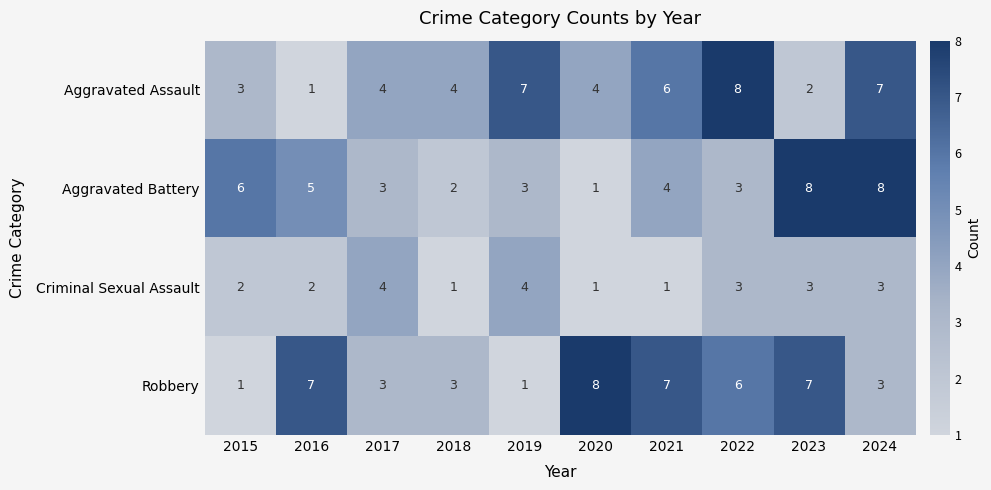

At 2023, list the series in order from largest to smallest.

Aggravated Battery, Robbery, Criminal Sexual Assault, Aggravated Assault